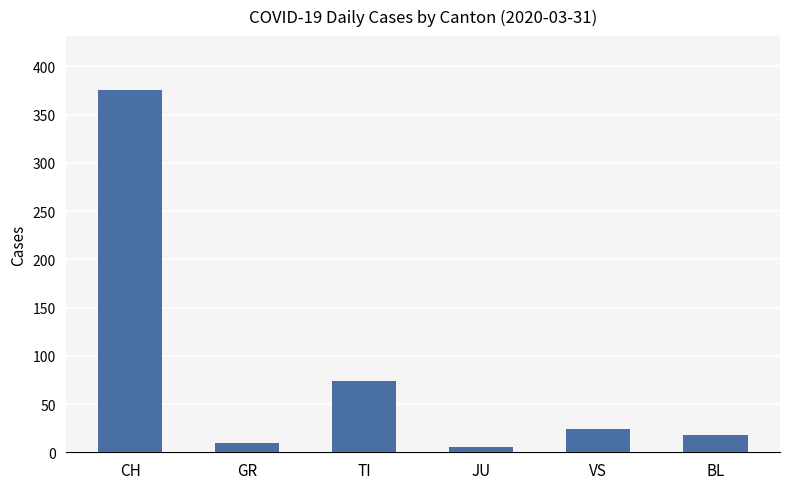

Rank the categories by value from lowest to highest.

JU, GR, BL, VS, TI, CH